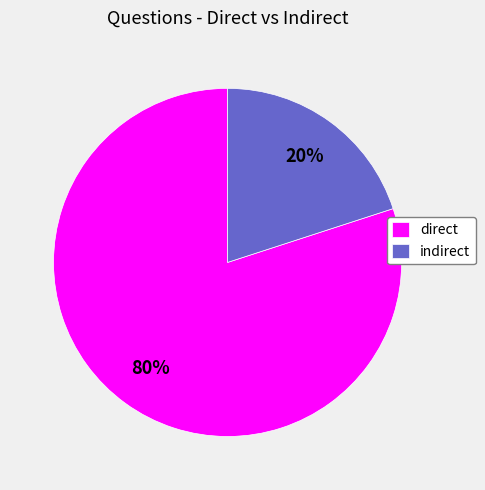

Is indirect the majority of the pie?

No